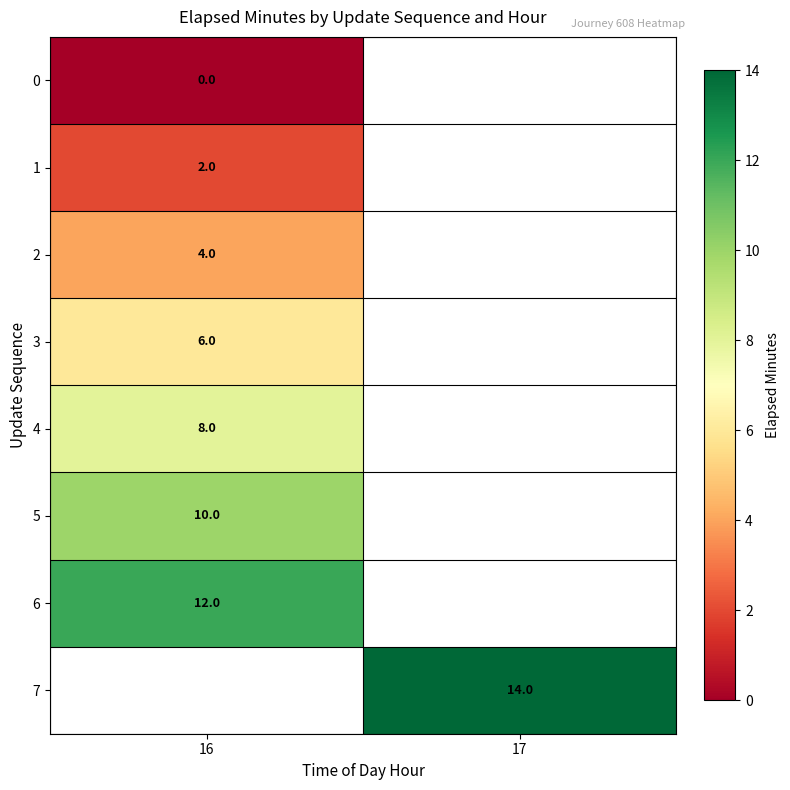

Is it true that 4 equals 5.0 at 16?

False